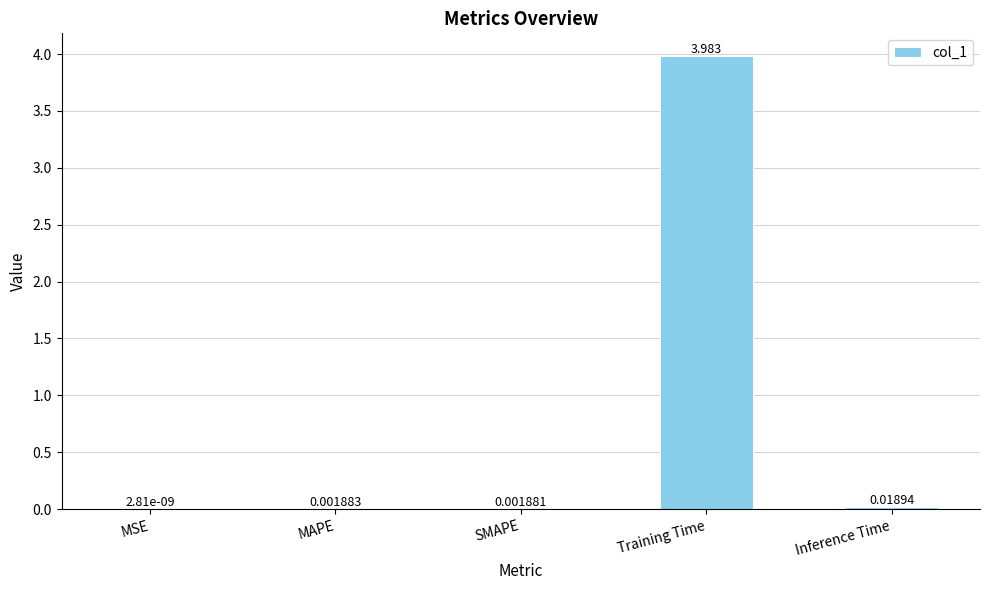

Which has a higher value, SMAPE or MAPE?

MAPE